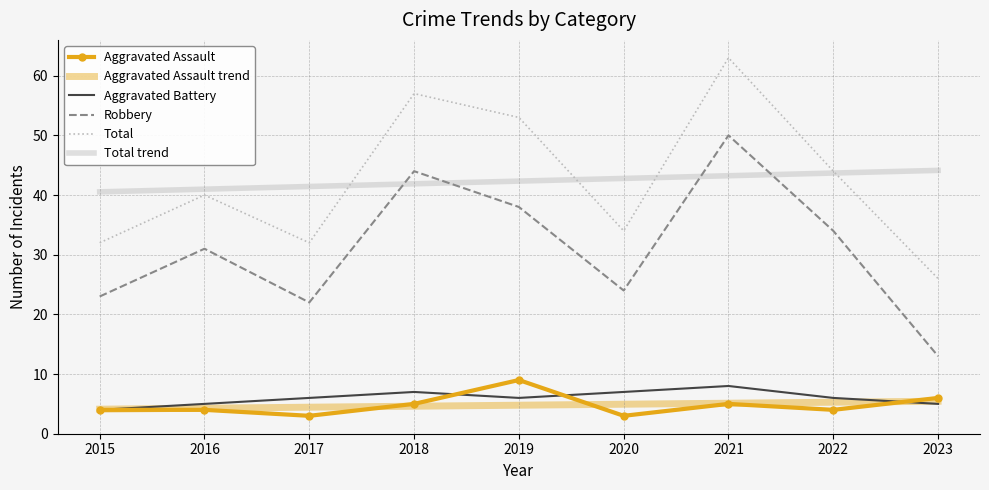

Is the value of Aggravated Assault at 2021 greater than the value of Total at 2016?

No